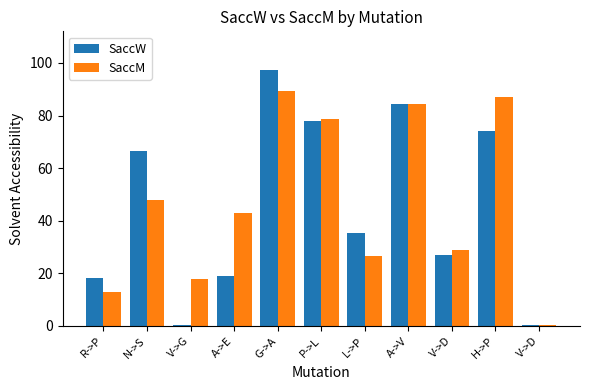

How many groups of bars are there?

11